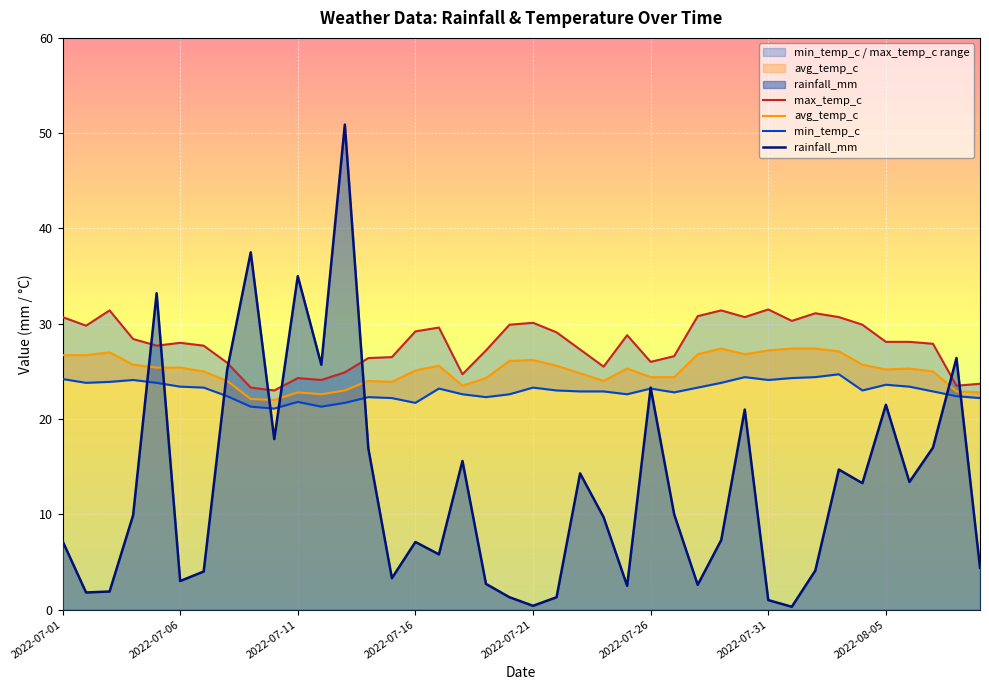

What is the minimum value shown in the chart?

0.3